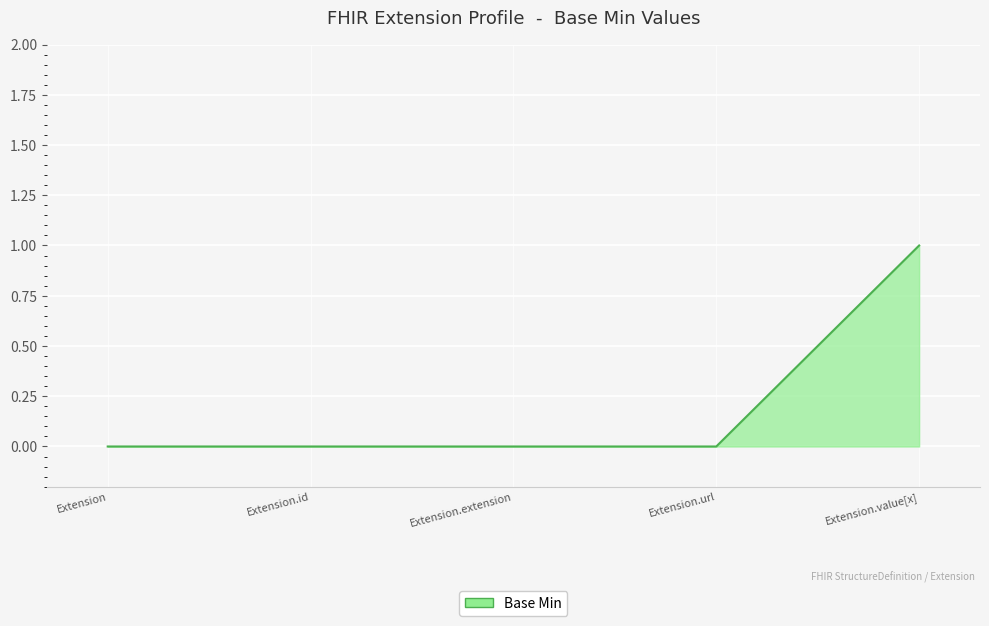

Reading left to right, extract all data points from this chart.

0	0	0	0	1